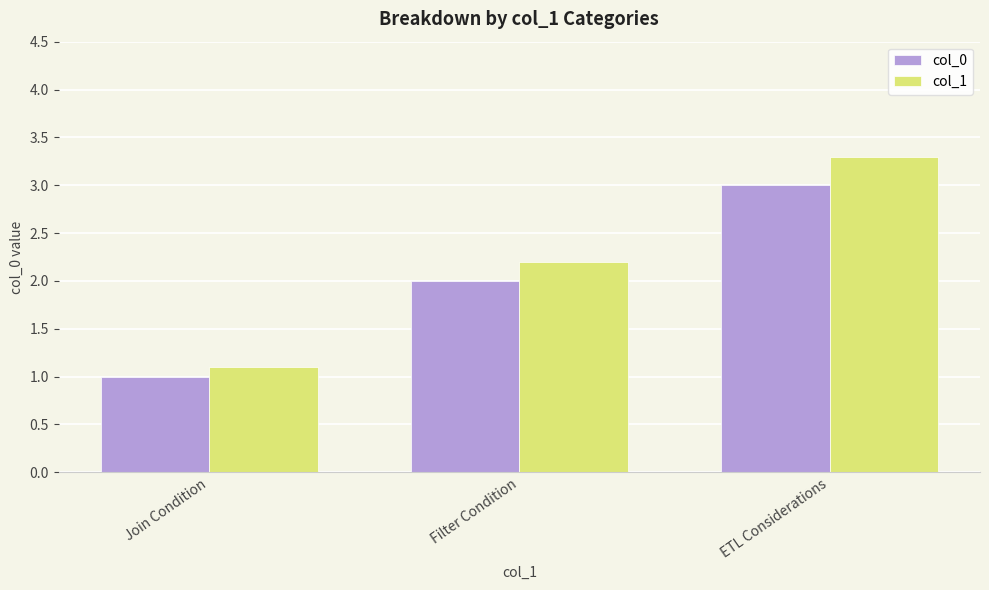

Rank the series by their average value, from highest to lowest.

col_1, col_0